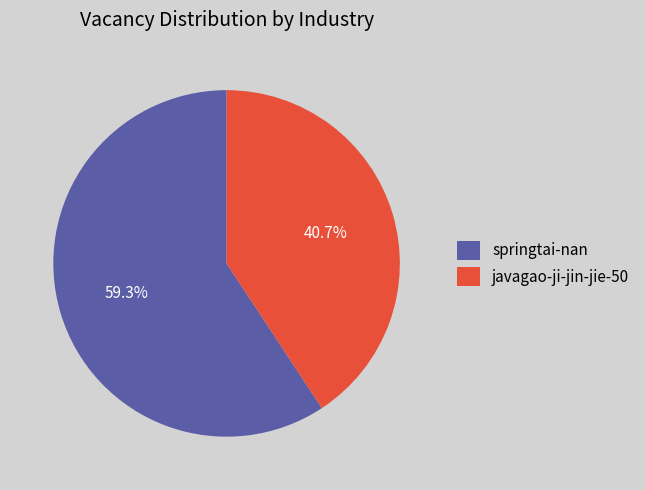

Count the number of slices in the pie.

2